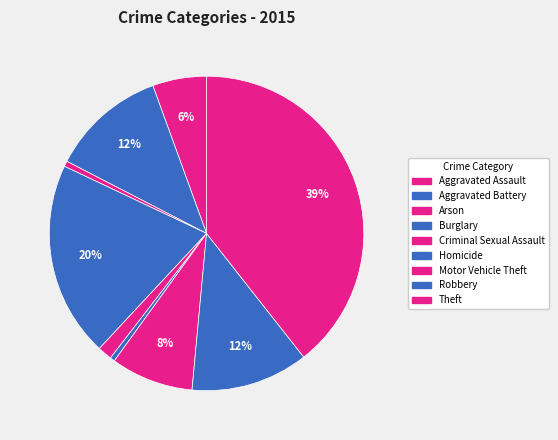

To the nearest percent, what percentage of the pie is Robbery?

12%